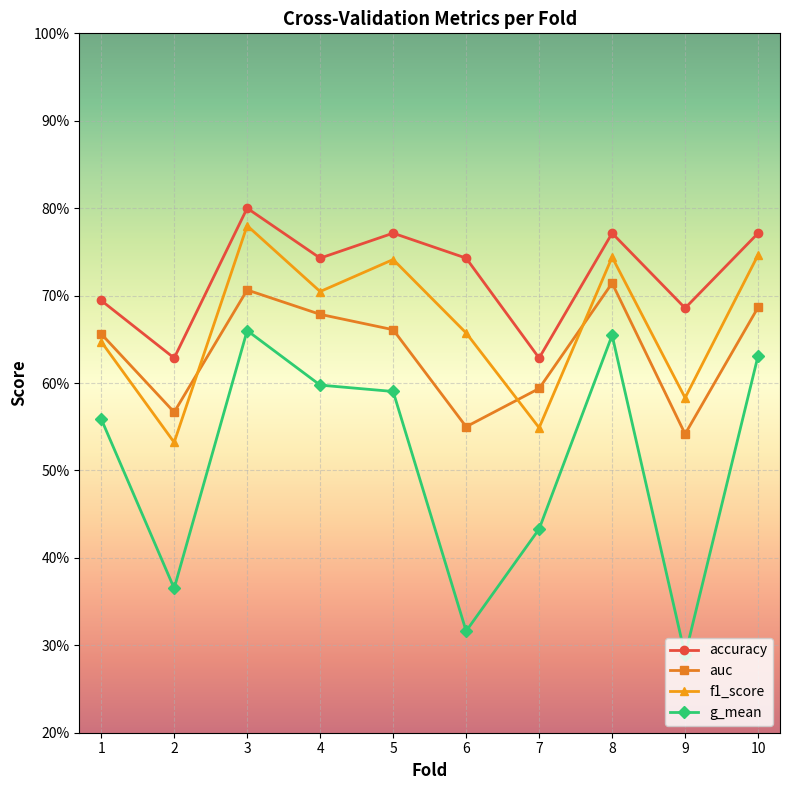

What is the sum of the f1_score values at 6 and 9?

1.2